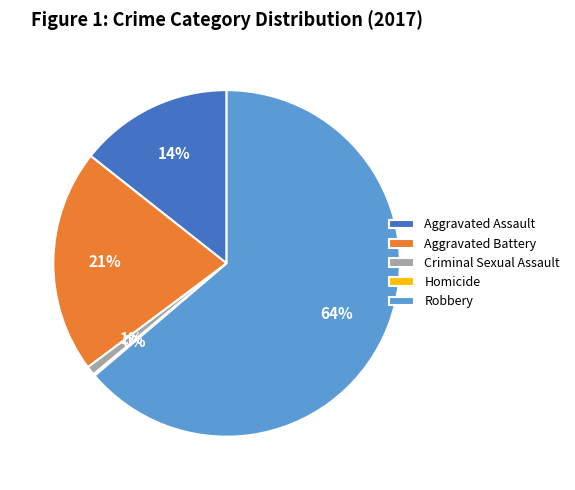

True or false: Criminal Sexual Assault accounts for 1% of the total.

True